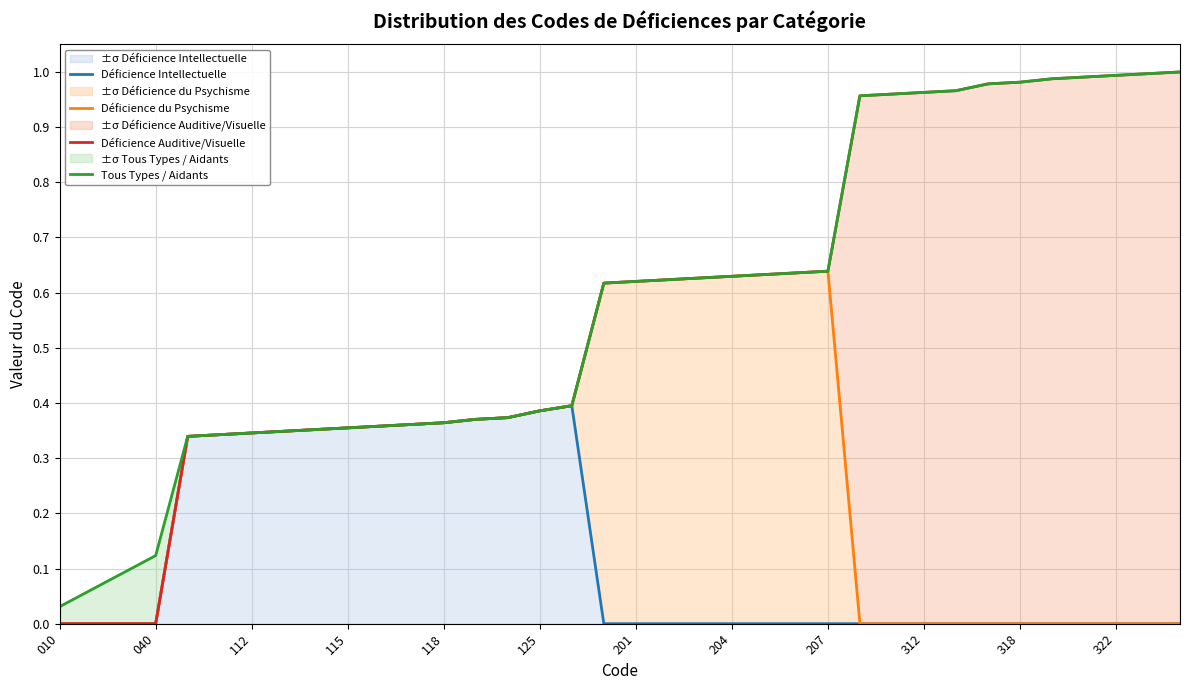

Does the chart display data point markers on the line(s)?

No